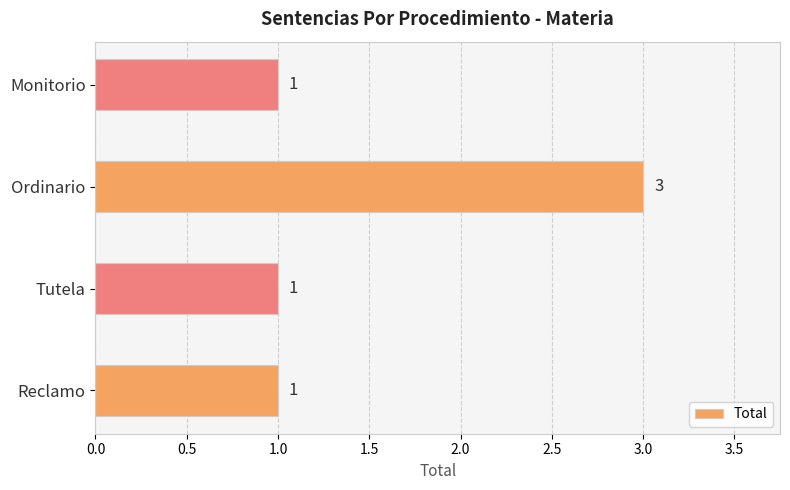

How many values are between 1 and 3?

4